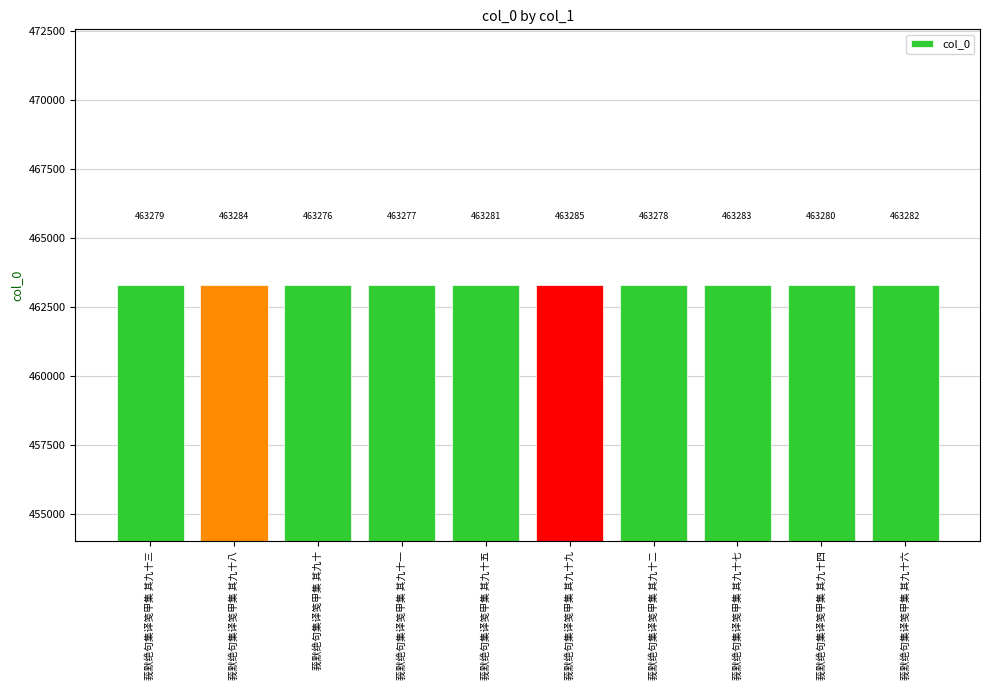

What position from the left is 莪默绝句集译笺甲集 其九十三?

1